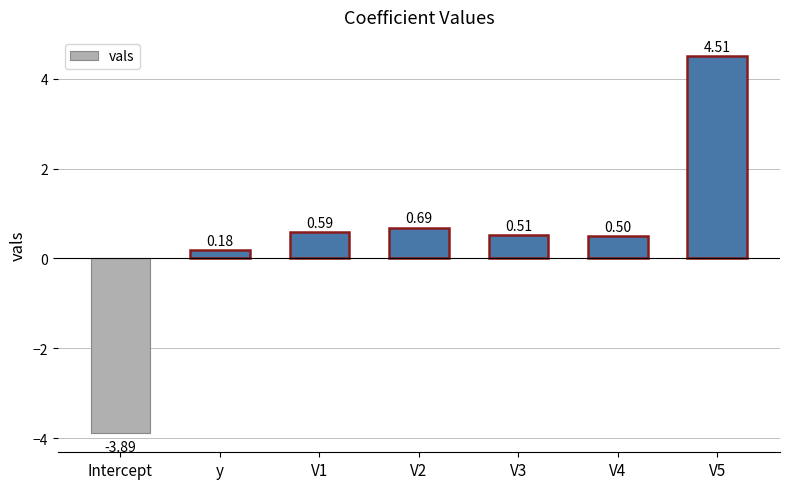

What is the sum of all values?

3.1